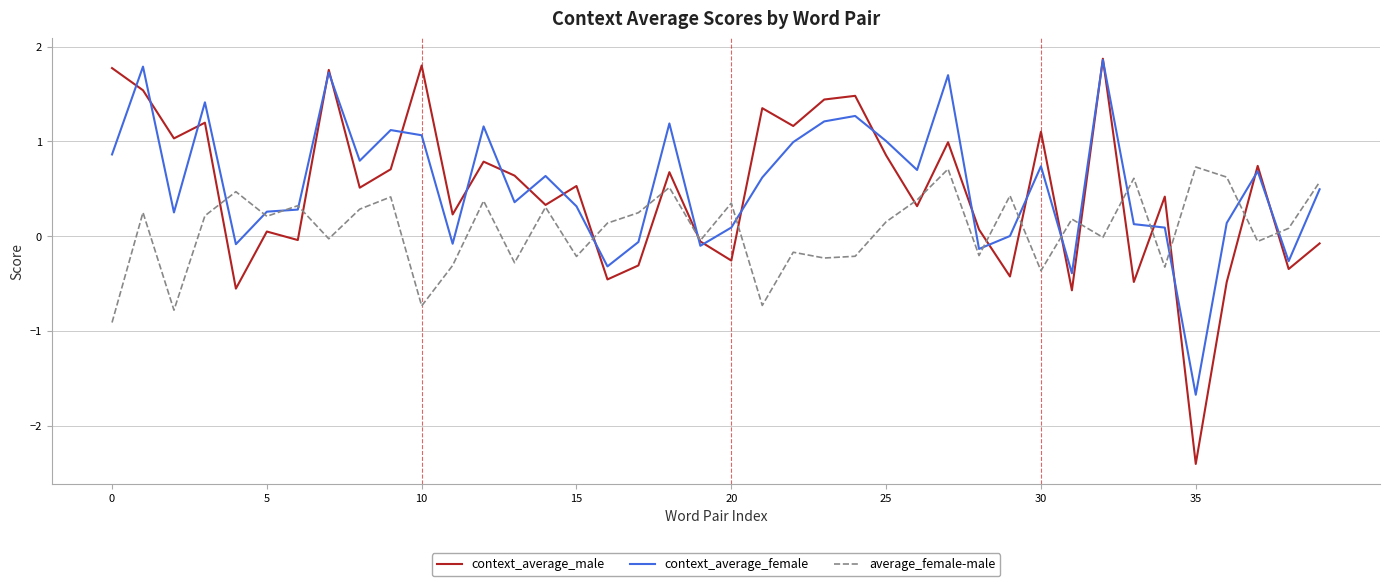

Which series has the widest spread of values?

context_average_male